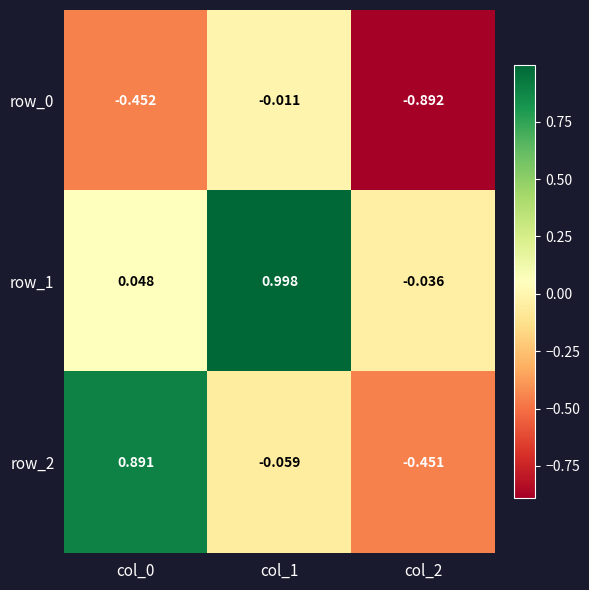

Read the row_1 value at col_1.

1.0